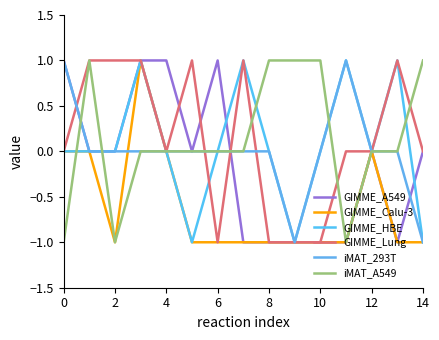

True or false: GIMME_A549 and iMAT_A549 intersect in this chart.

True